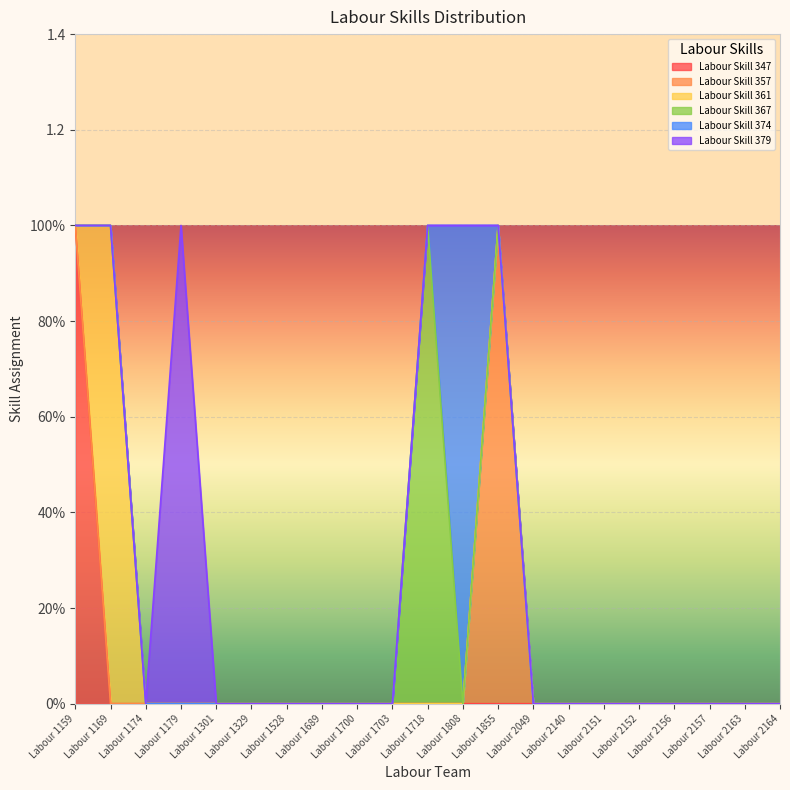

True or false: Labour Skill 357 and Labour Skill 361 cross at least once.

False